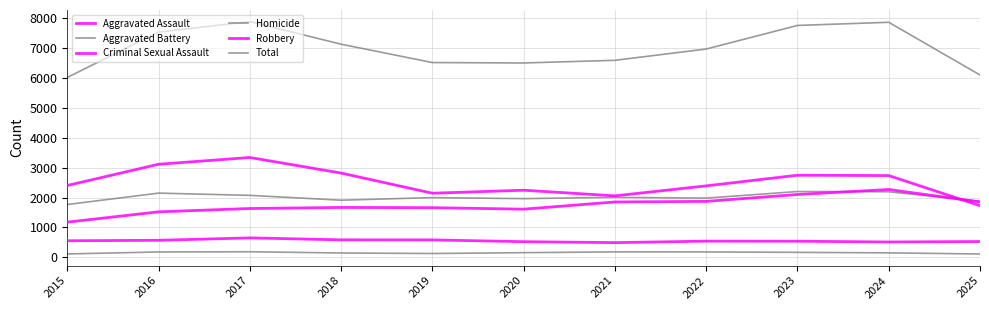

Reading left to right, what are all the values shown in this chart?

Aggravated Assault: 1177	1522	1633	1668	1661	1611	1852	1872	2102	2269	1851
Aggravated Battery: 1767	2148	2073	1911	1998	1963	2007	1981	2201	2194	1879
Criminal Sexual Assault: 555	570	651	585	583	524	492	542	539	514	529
Homicide: 114	180	187	146	128	157	182	181	167	150	112
Robbery: 2403	3113	3339	2818	2144	2245	2056	2390	2746	2734	1727
Total: 6016	7533	7883	7128	6514	6500	6589	6966	7755	7861	6098